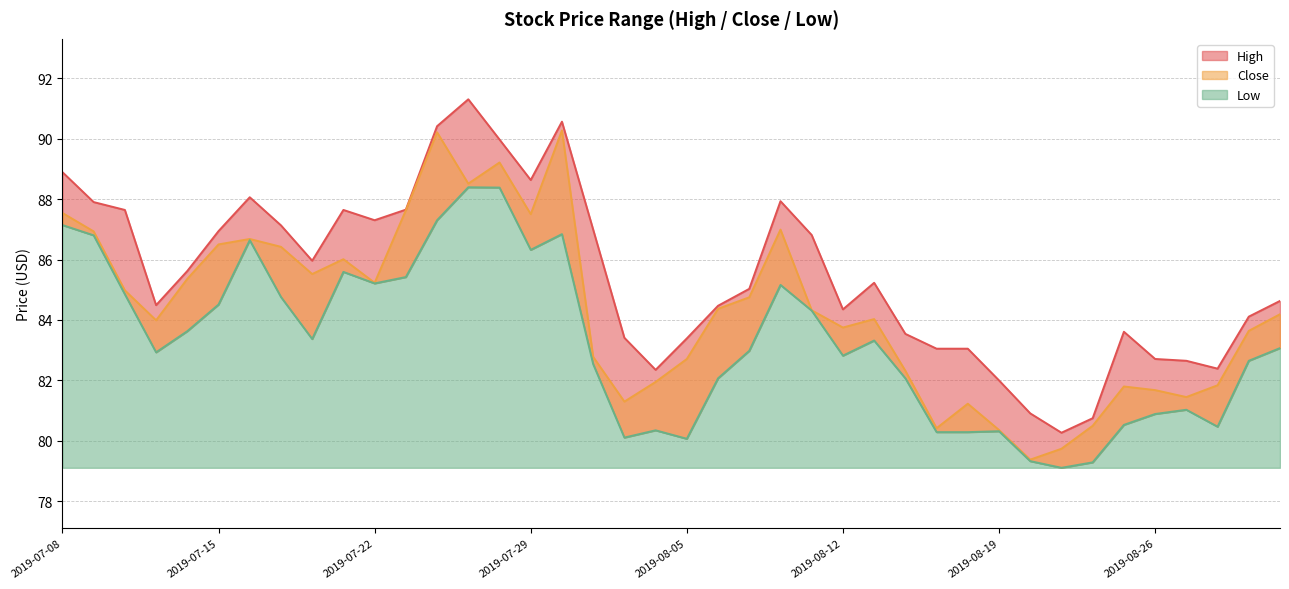

True or false: High has more than 1 interior local peaks.

True